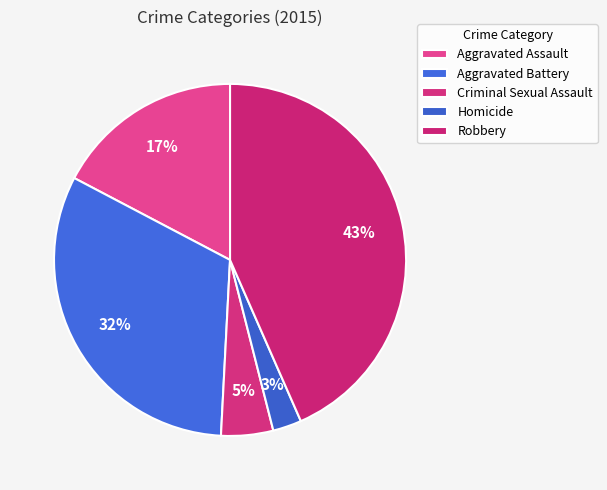

How many segments does this pie chart have?

5